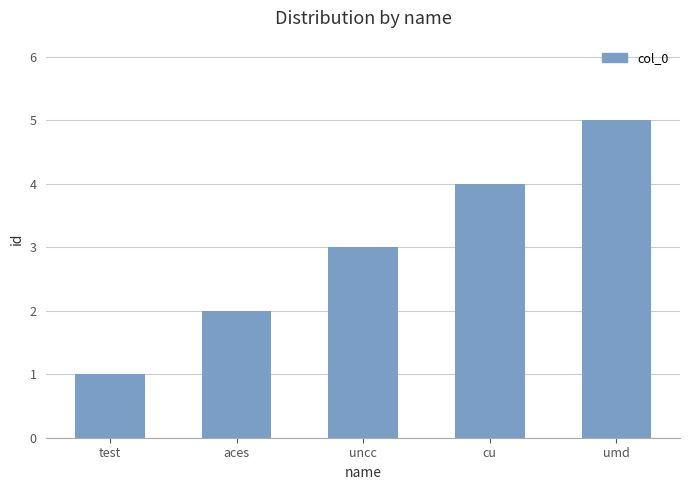

What is the change in value from aces to uncc?

+1